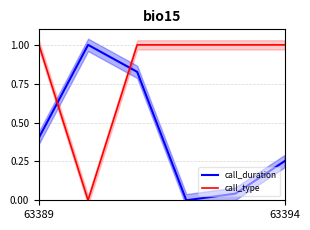

What is the difference between the call_duration values at 63389 and 4?

0.4